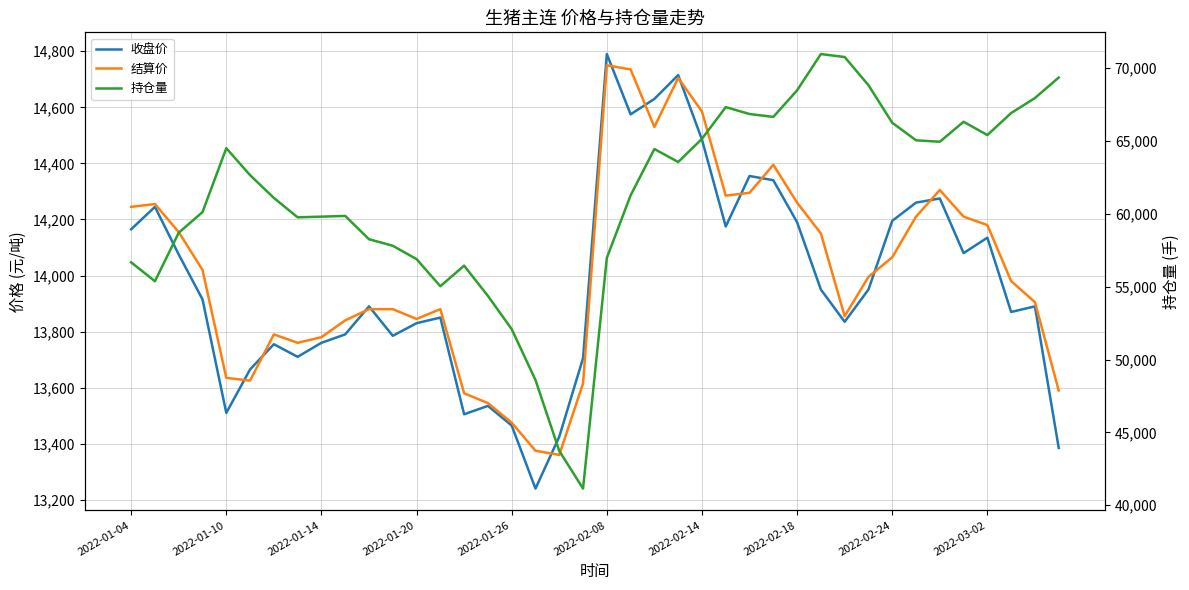

What is the greatest value displayed?

70963